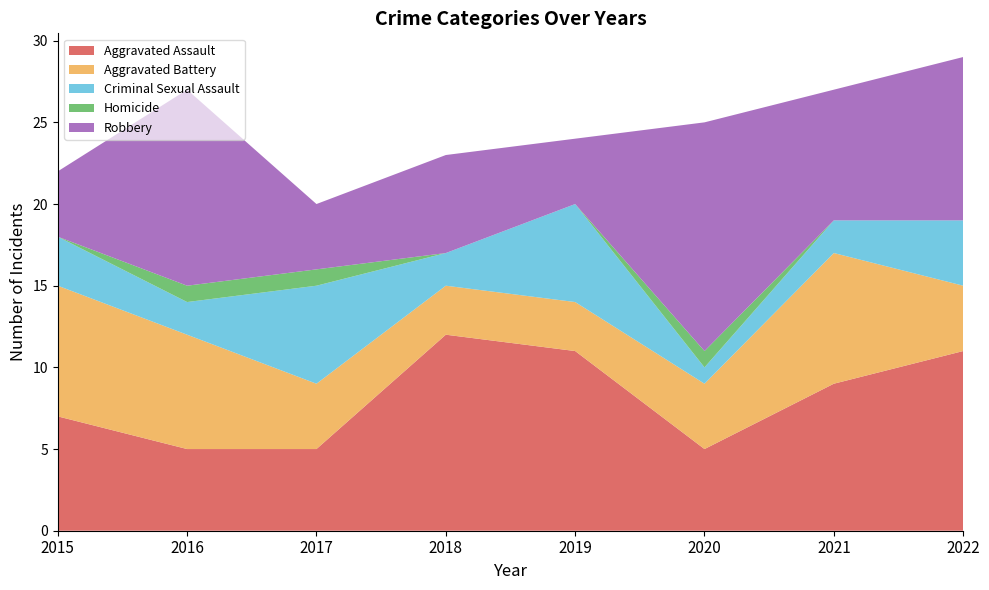

Reading left to right, list all the values displayed in this chart.

Aggravated Assault: 2015=7	2016=5	2017=5	2018=12	2019=11	2020=5	2021=9	2022=11
Aggravated Battery: 2015=8	2016=7	2017=4	2018=3	2019=3	2020=4	2021=8	2022=4
Criminal Sexual Assault: 2015=3	2016=2	2017=6	2018=2	2019=6	2020=1	2021=2	2022=4
Homicide: 2015=0	2016=1	2017=1	2018=0	2019=0	2020=1	2021=0	2022=0
Robbery: 2015=4	2016=12	2017=4	2018=6	2019=4	2020=14	2021=8	2022=10